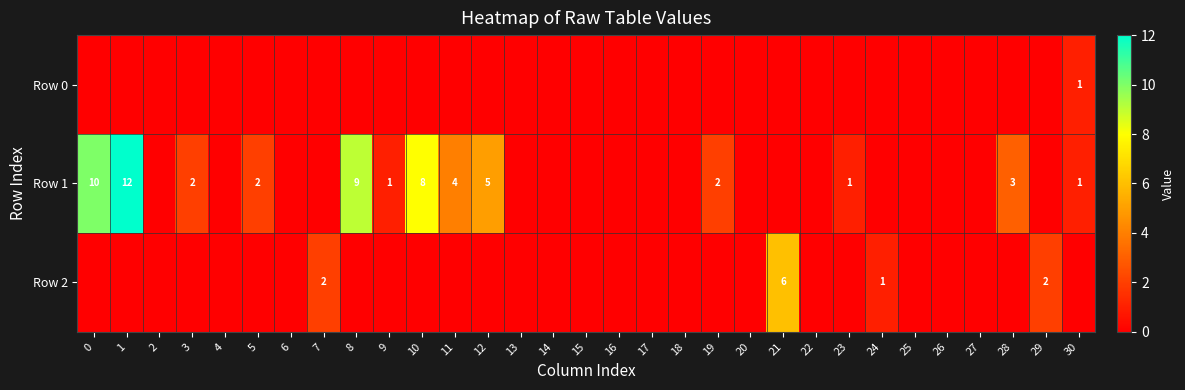

Where is Row 1 nearest to the value 6?

12